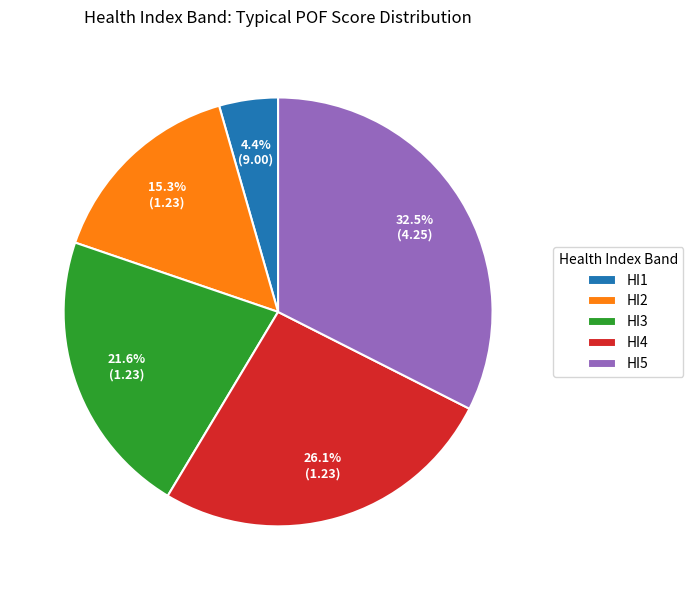

How many slices are in this pie chart?

5